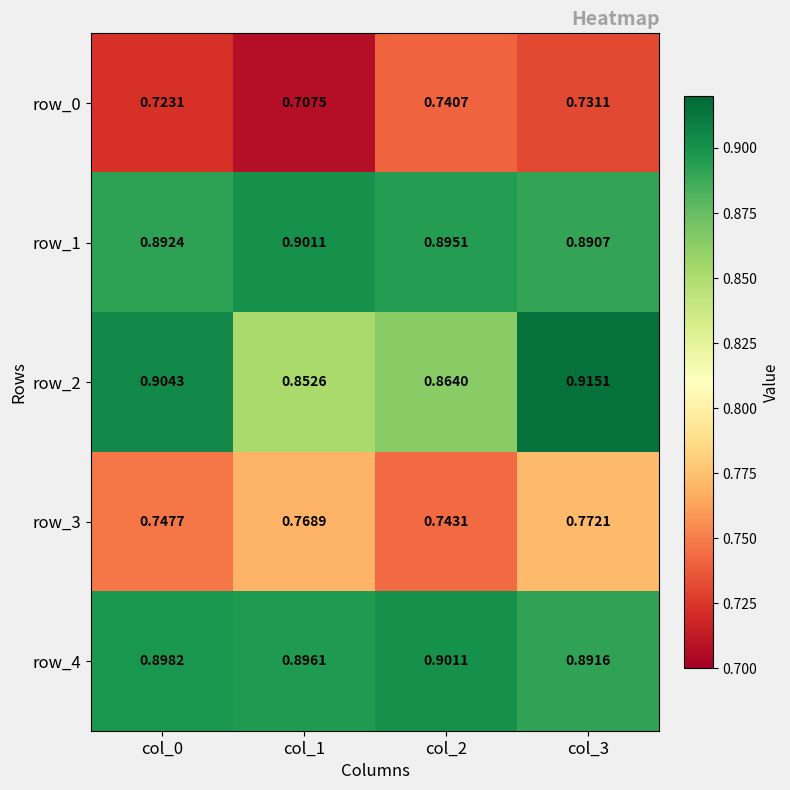

What is the minimum value shown in the chart?

0.7